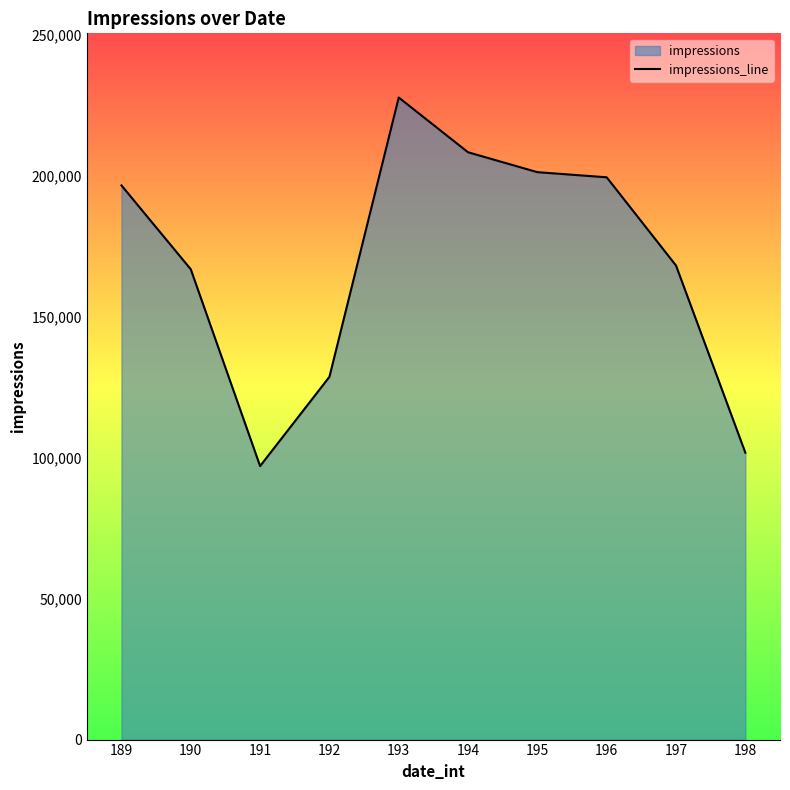

Rank the categories by value from lowest to highest.

191, 198, 192, 190, 197, 189, 196, 195, 194, 193